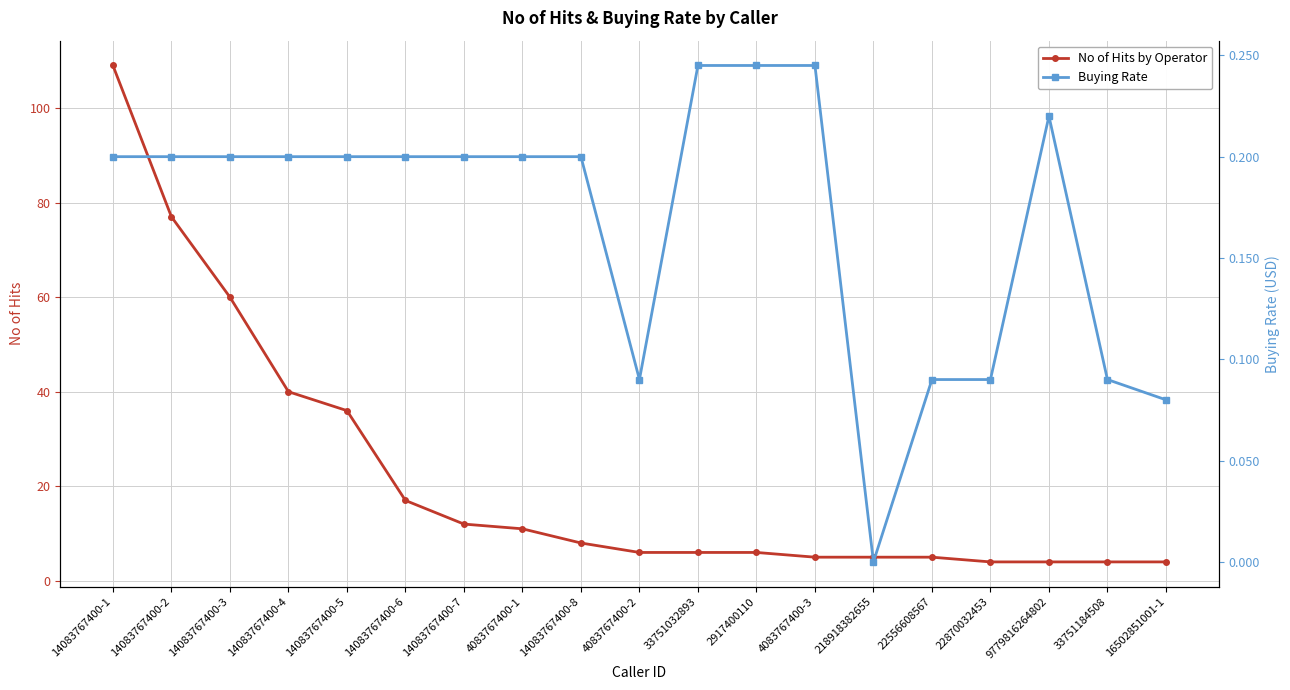

What is the sum of the Buying Rate values at 14083767400-8 and 9779816264802?

0.4